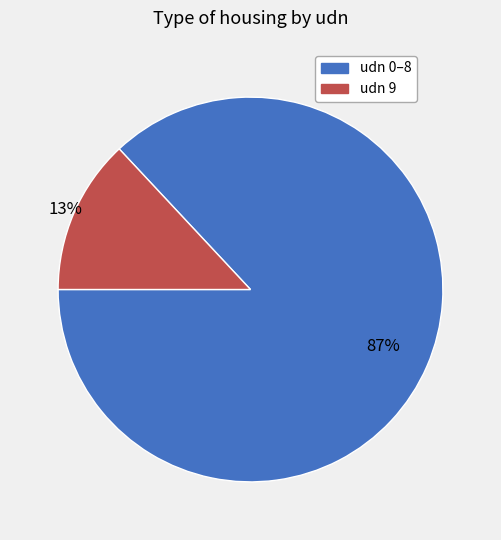

Count the number of slices in the pie.

2